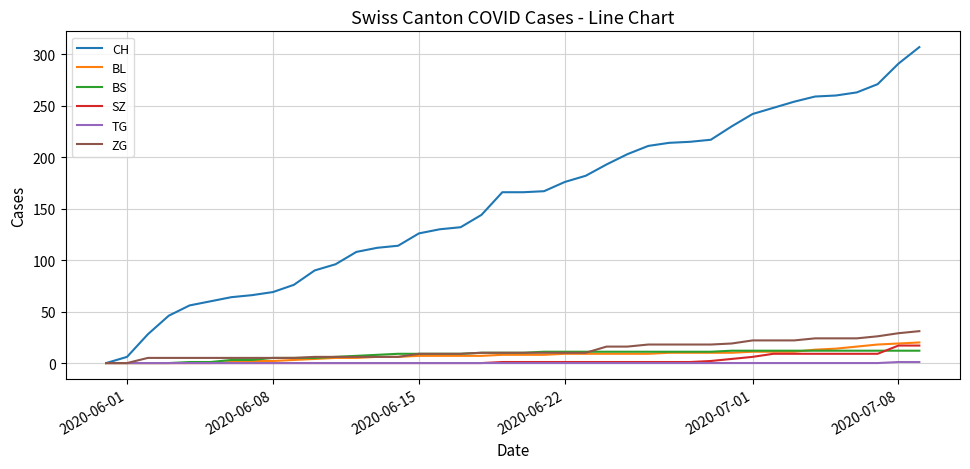

Which series has the largest range (max minus min)?

CH